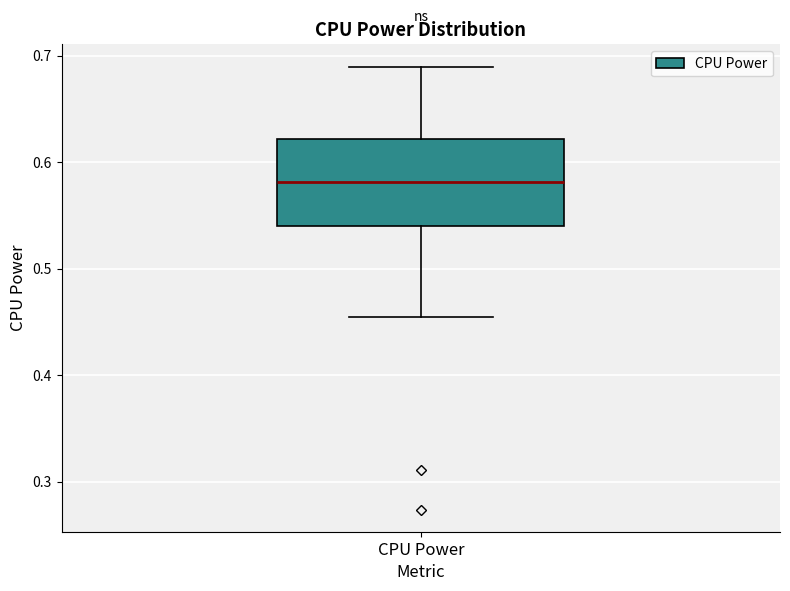

Where does the upper whisker of the box for CPU Power end on the y-axis? The values are not printed on the chart, so give them approximately, as read against the axis.

0.69